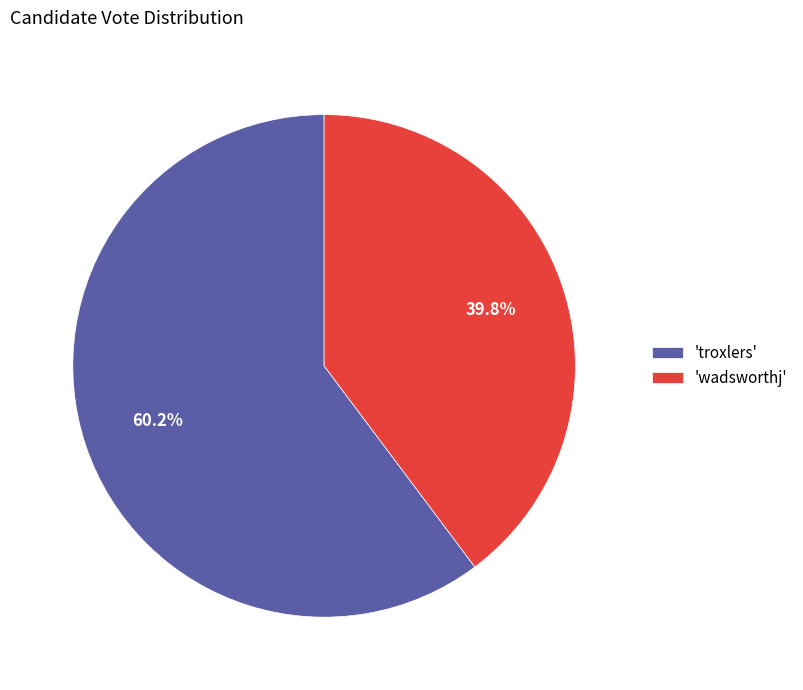

What is the majority slice?

'troxlers'